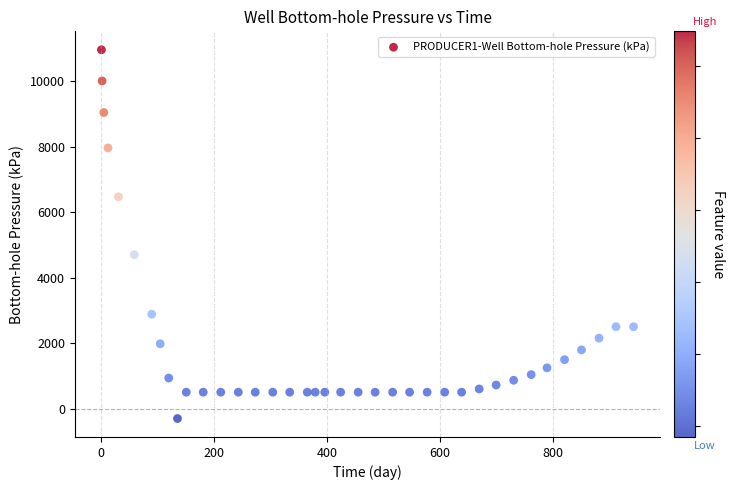

What Y value in the scatter plot is closest to 5324?

4698.0